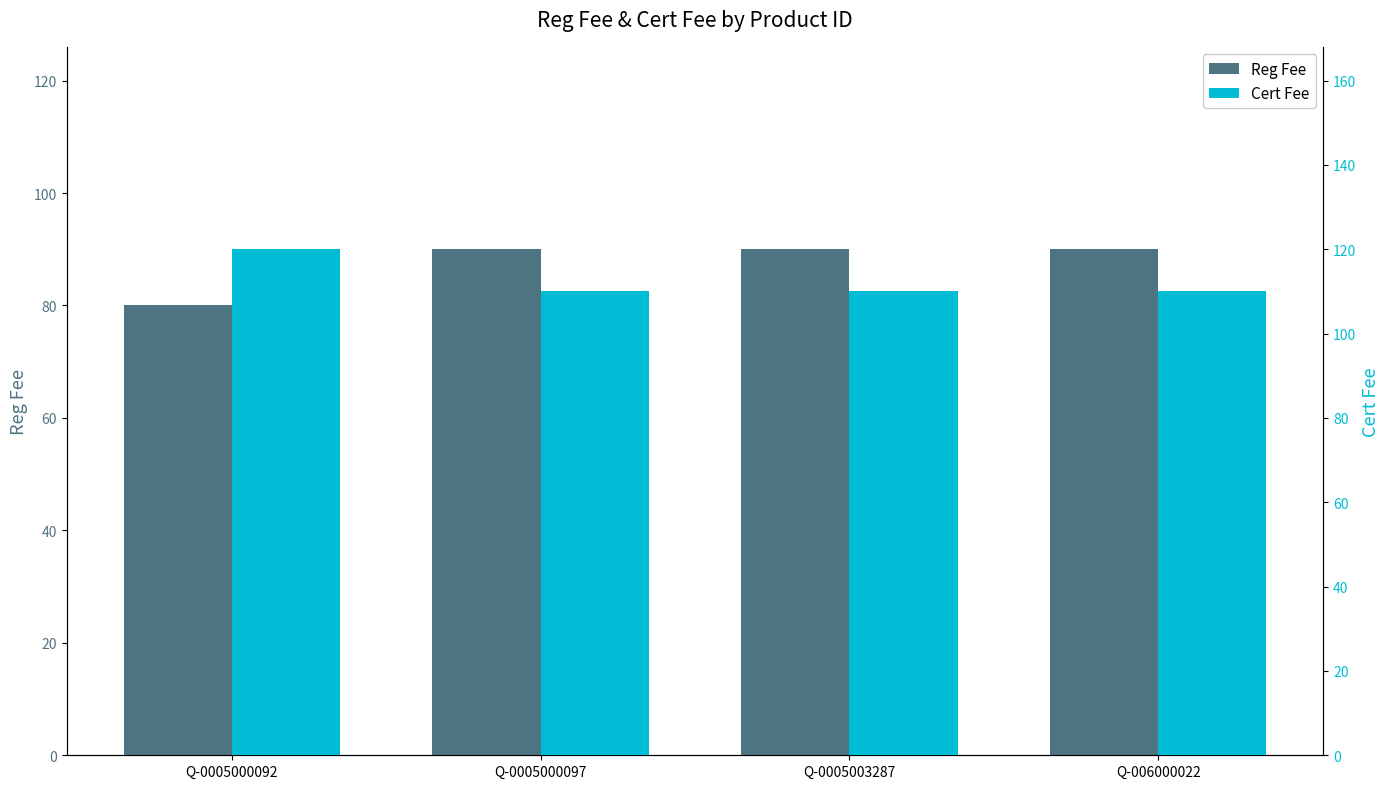

Where is Cert Fee nearest to the value 115?

Q-0005000092